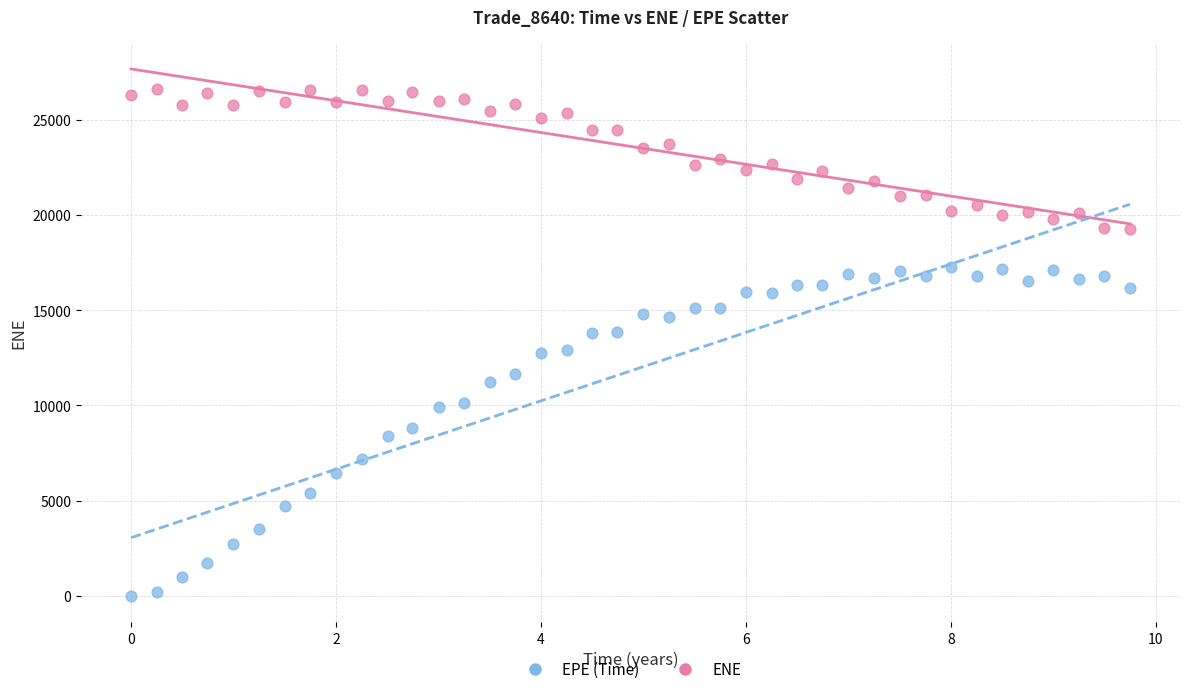

Across all data points, what is the range of X values (max minus min)?

9.7